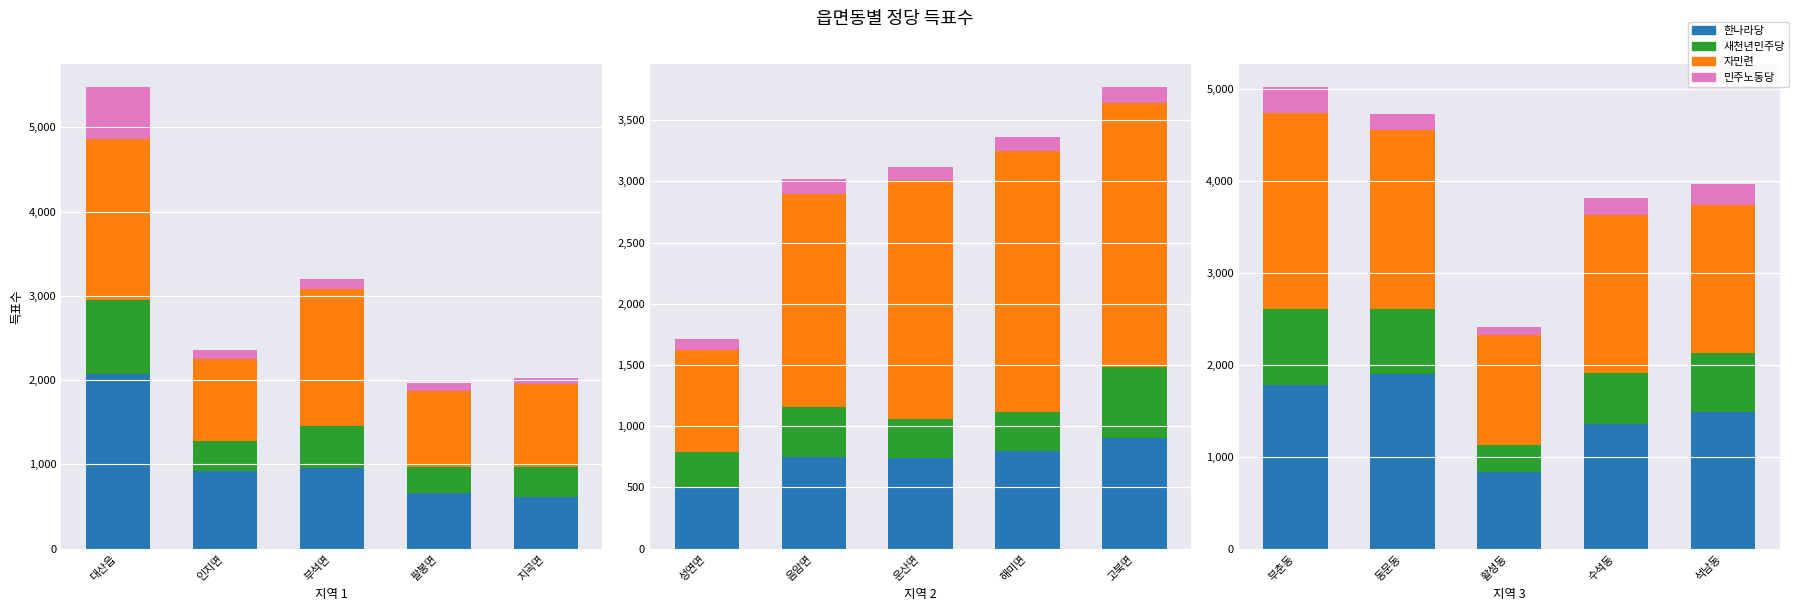

How many series are shown in this chart?

4